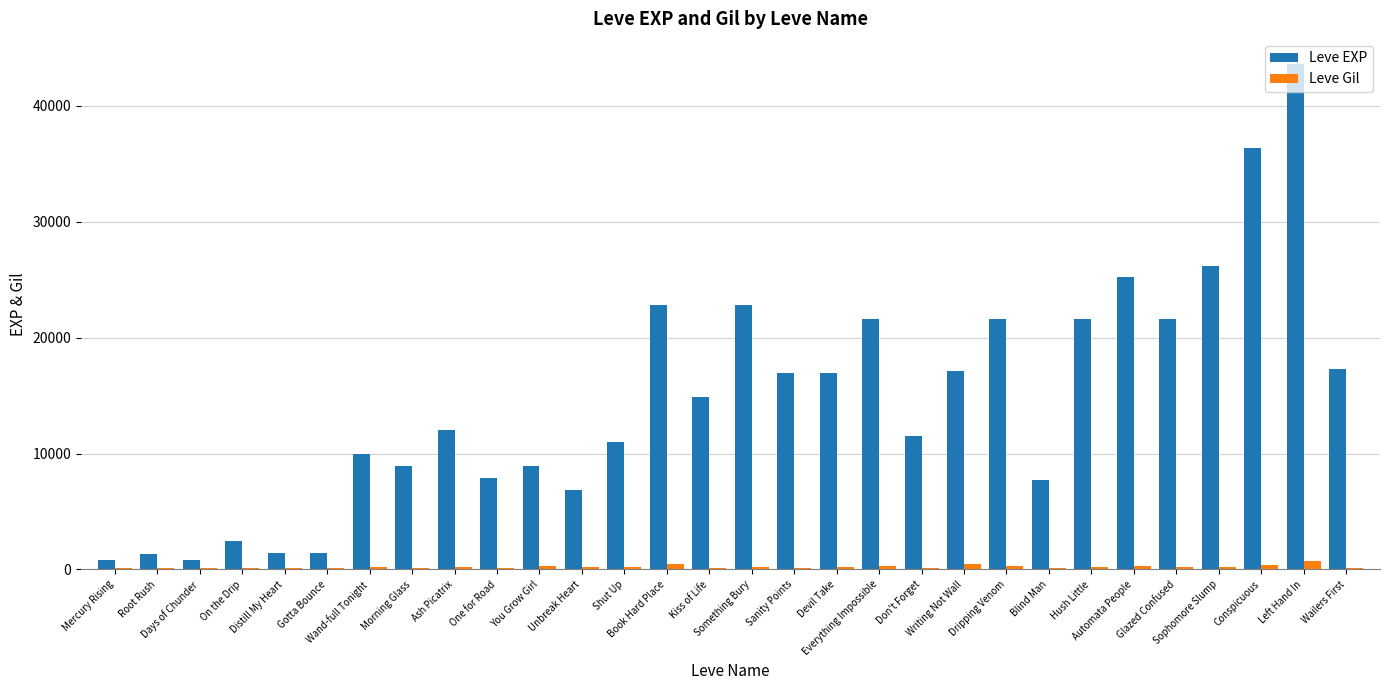

What is the sum of all Leve EXP values?

439830